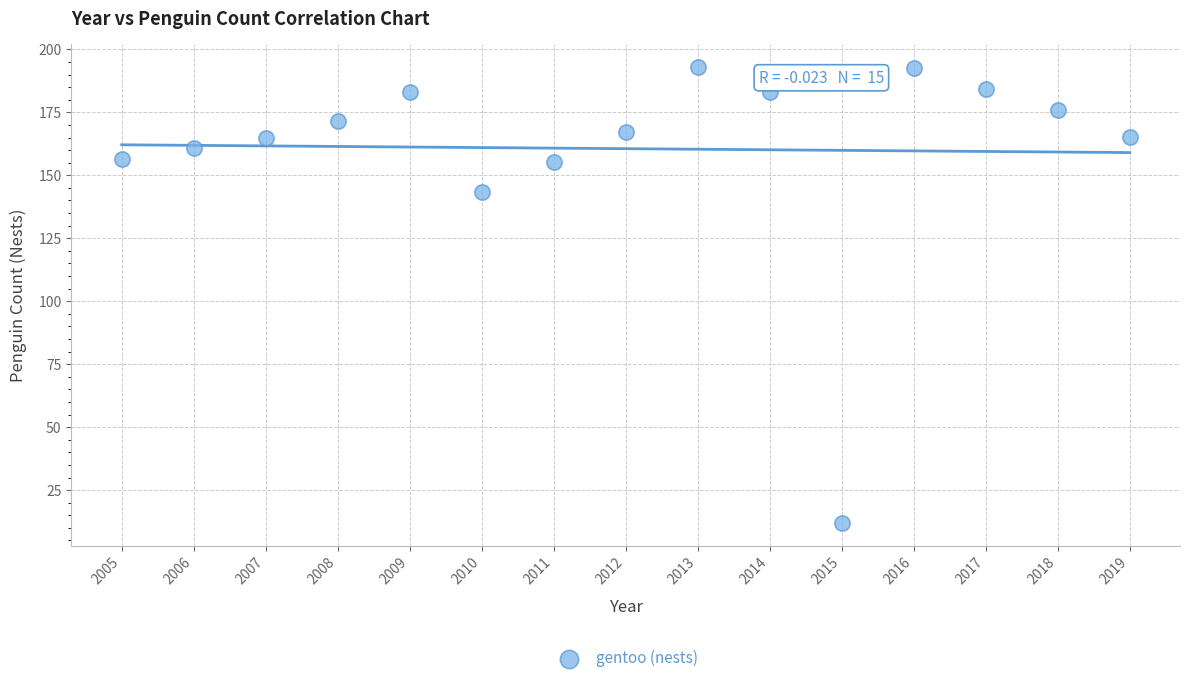

What is the range of Y values (max minus min)?

181.0